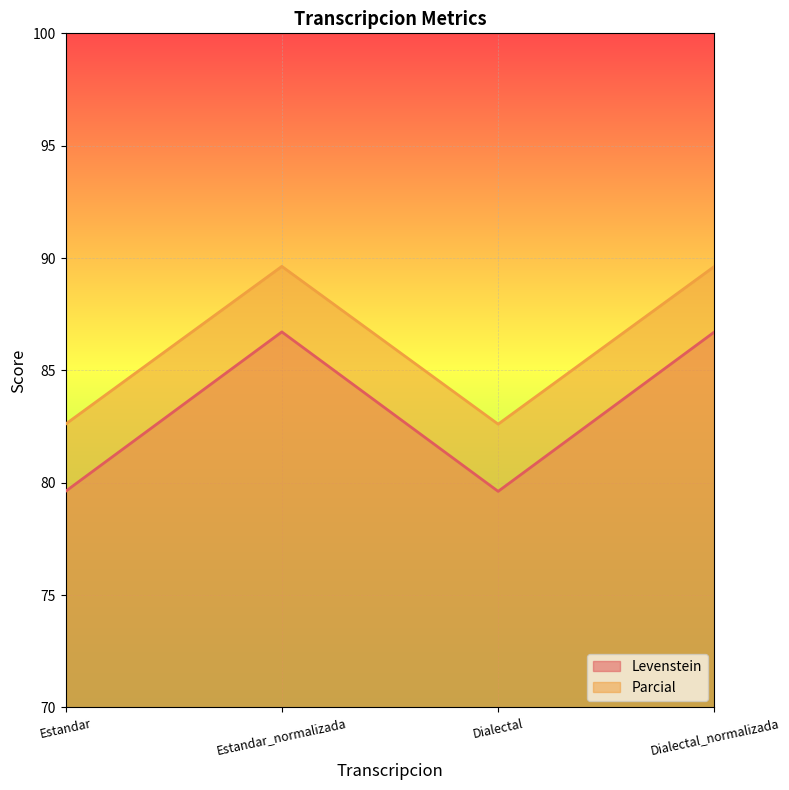

The Parcial series shows 89.6 at Dialectal_normalizada. True or false?

True